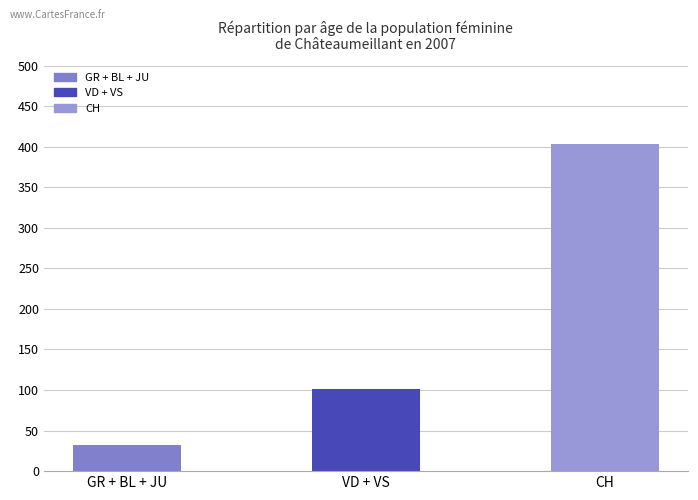

Rank the categories by value from lowest to highest.

GR + BL + JU, VD + VS, CH